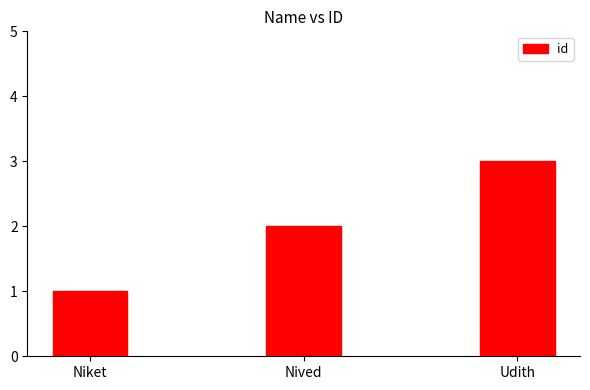

What is the difference between the values at Niket and Nived?

1